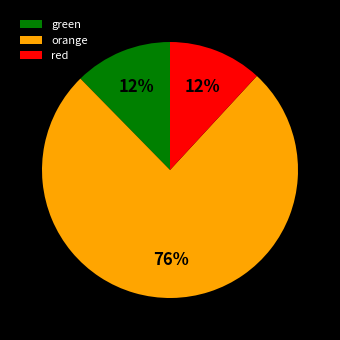

To the nearest percent, what is the combined percentage of orange and red?

88%